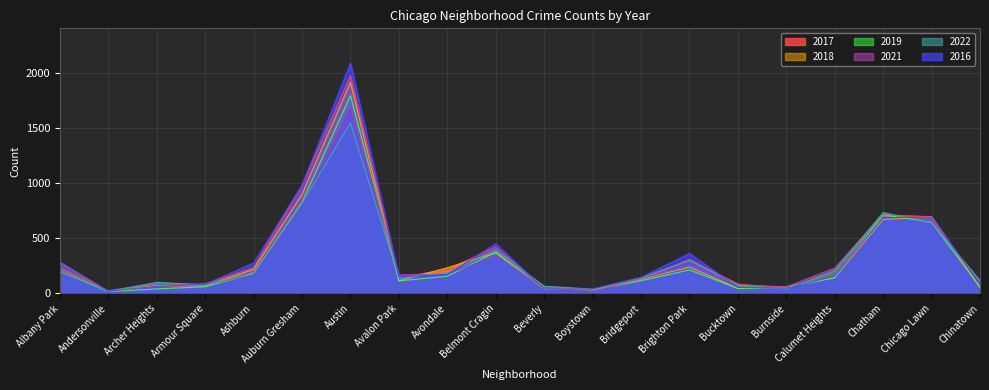

How many data points does each series have?

20